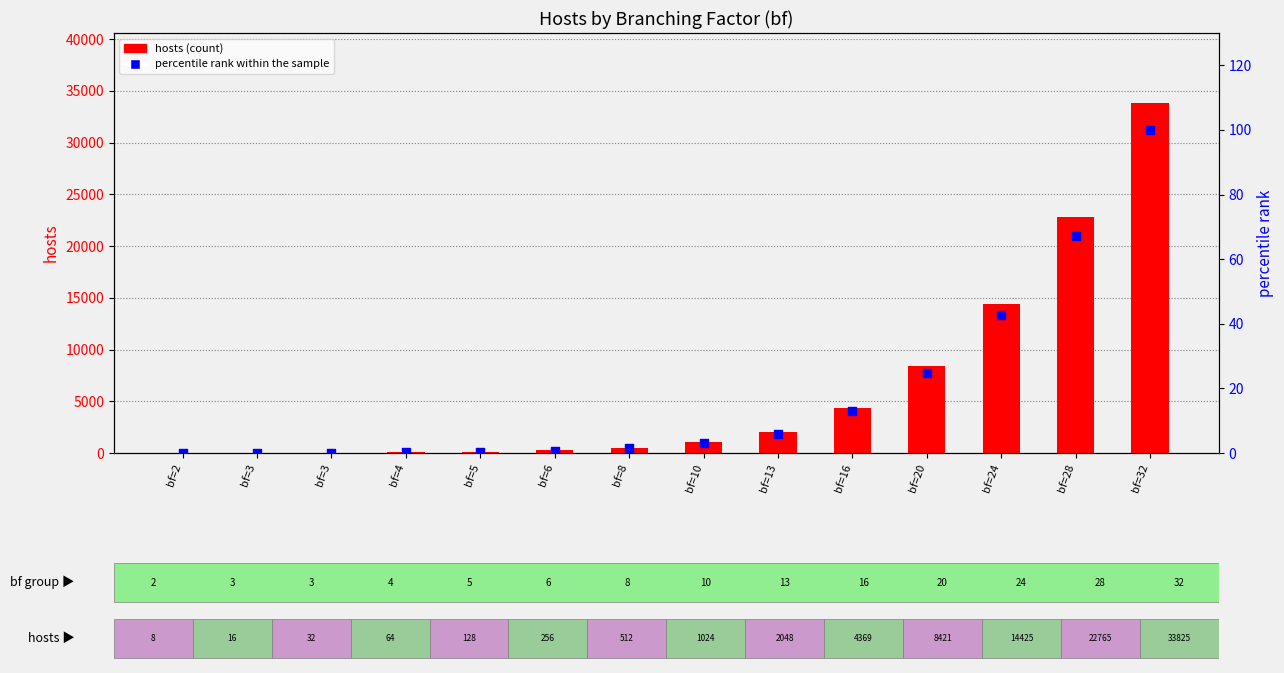

At how many categories does at least one series exceed 17489?

2